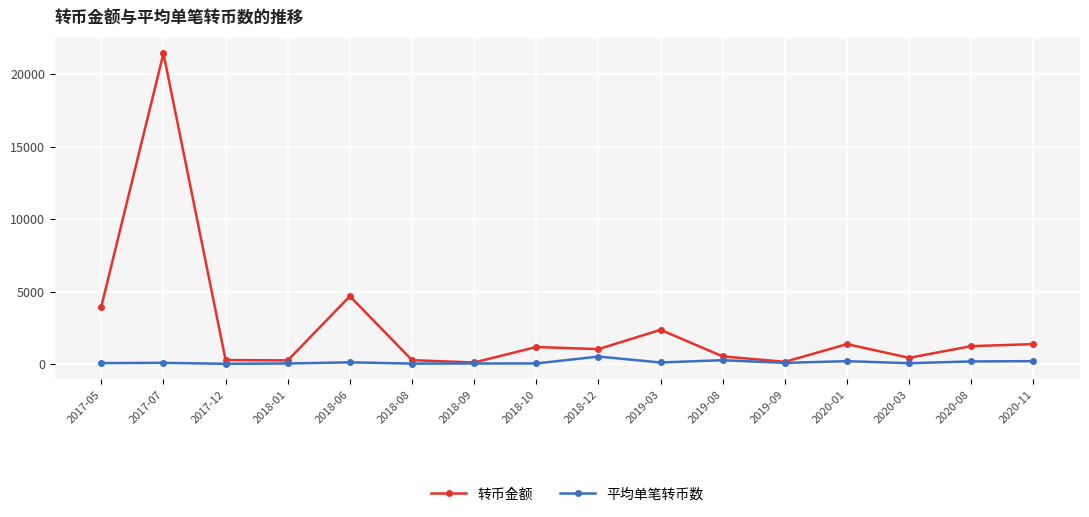

At which label is 转币金额 closest to 10773?

2018-06